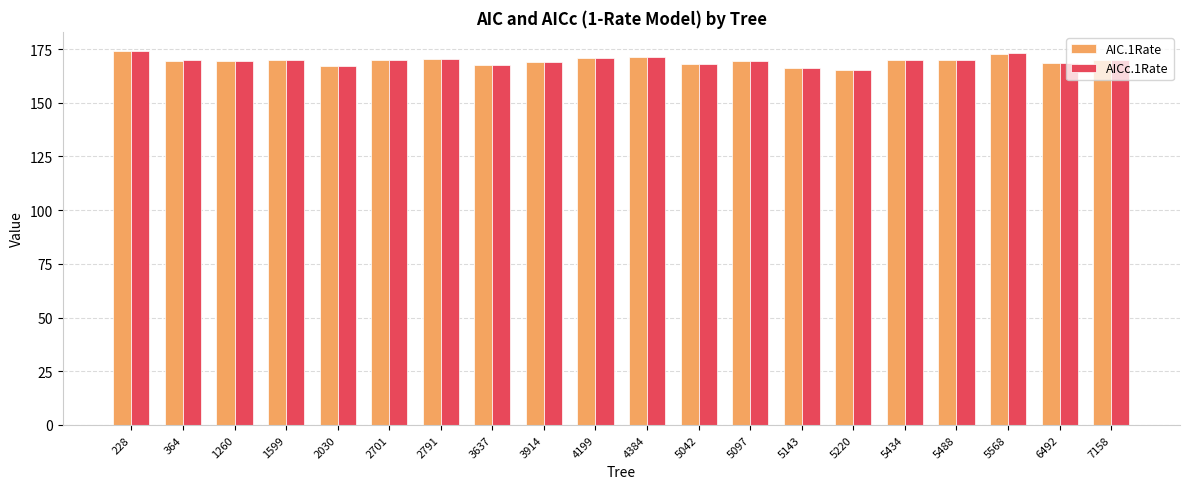

What is the lowest value of the AIC.1Rate series?

165.1